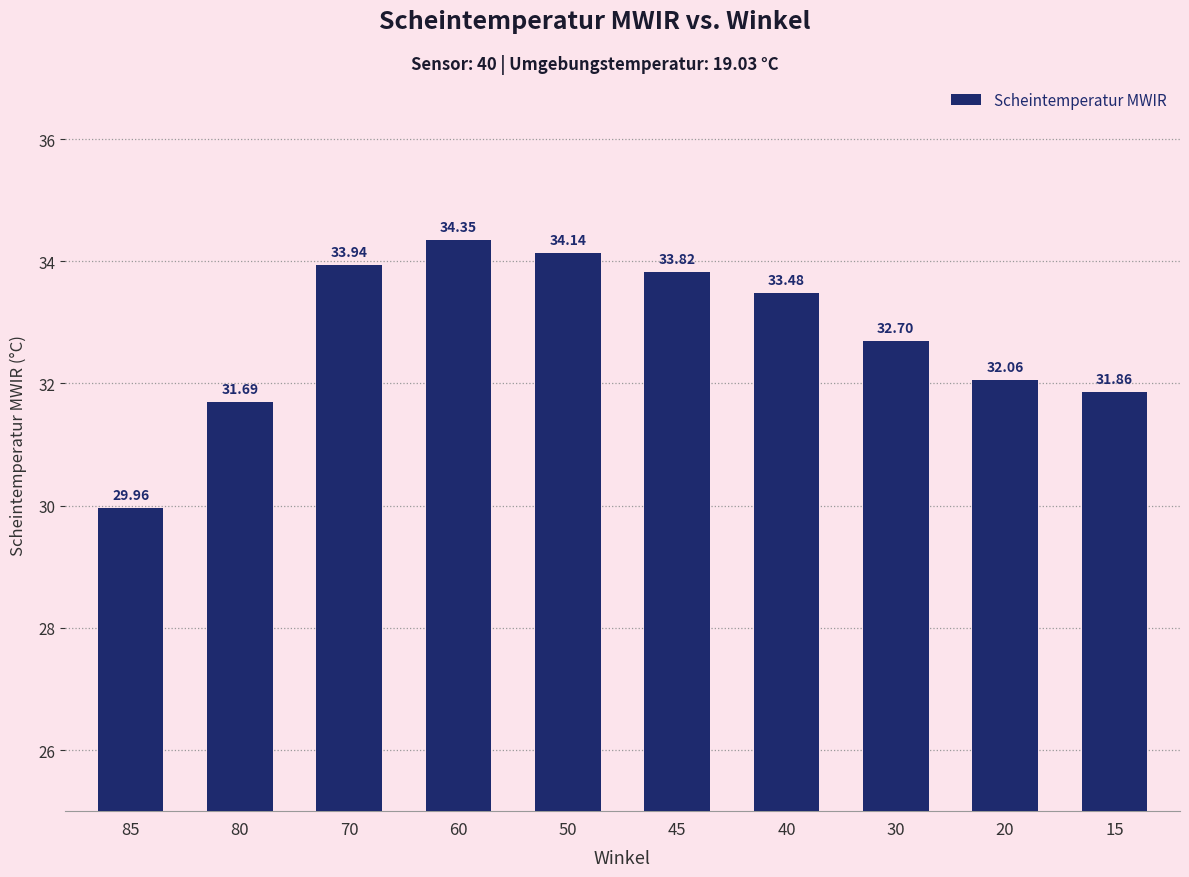

Reading left to right, what are all the values shown in this chart?

85=30.0	80=31.7	70=33.9	60=34.4	50=34.1	45=33.8	40=33.5	30=32.7	20=32.1	15=31.9